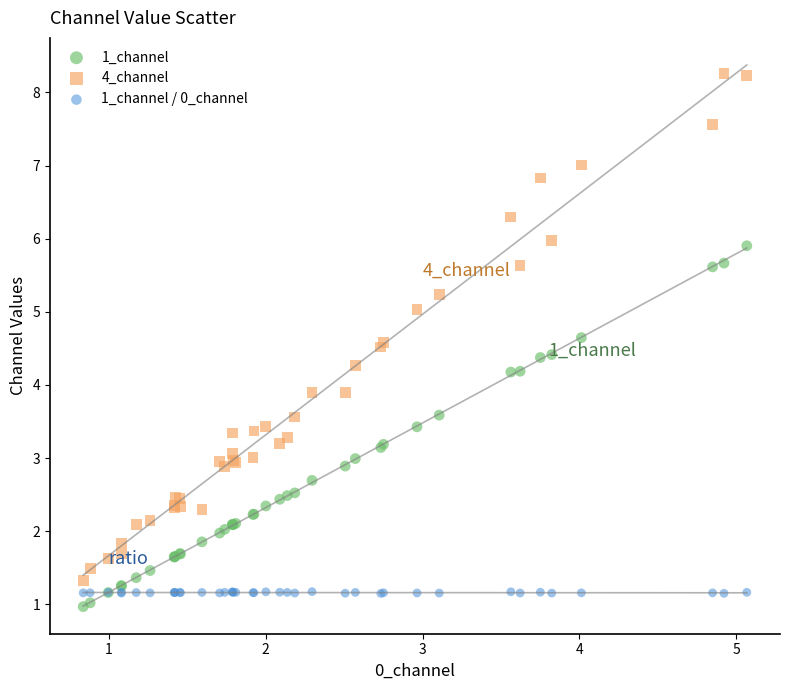

Which series reaches the maximum Y coordinate?

4_channel